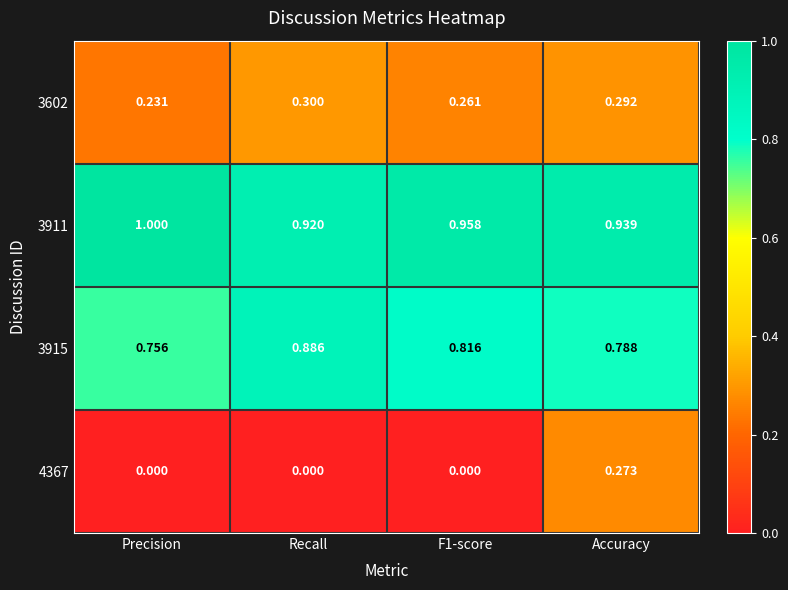

At which category is the sum across all series the highest?

Accuracy